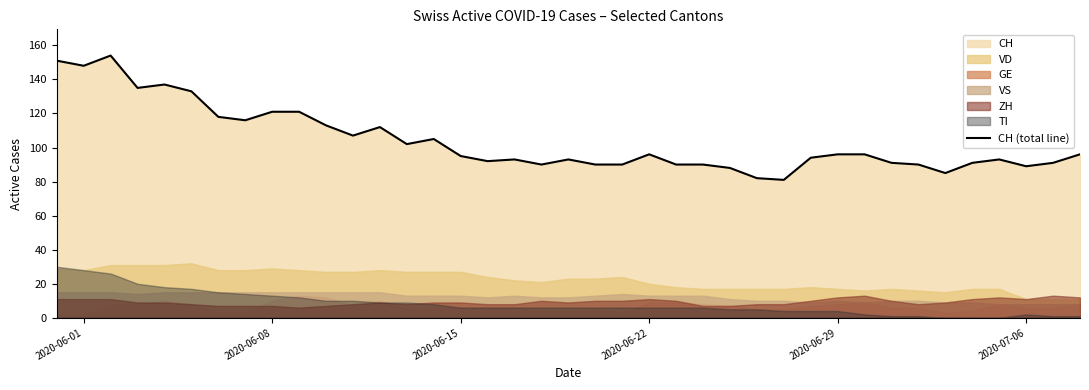

Count the number of values greater than 95.

19